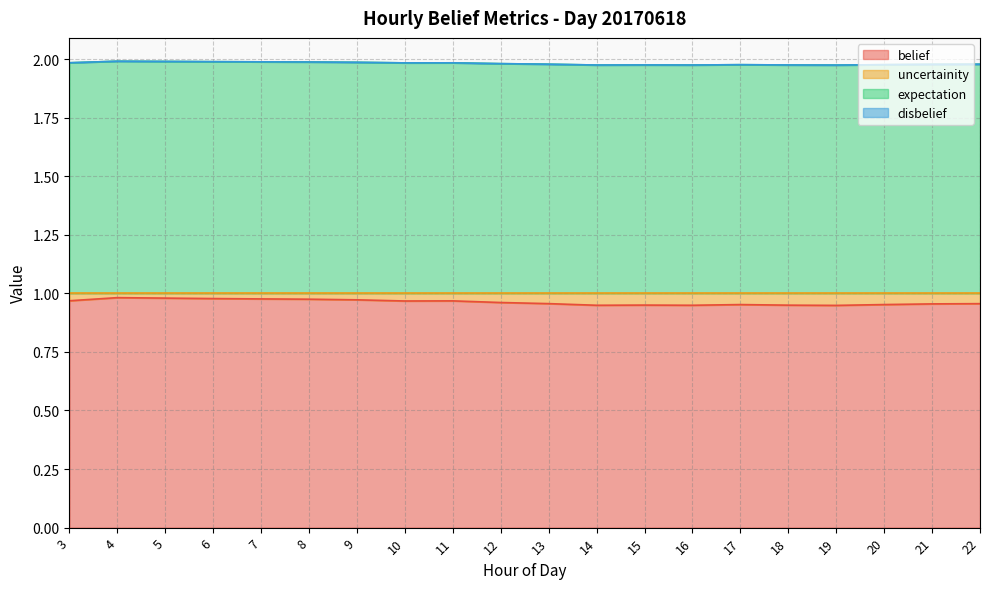

Which category has the highest value in the belief series?

4